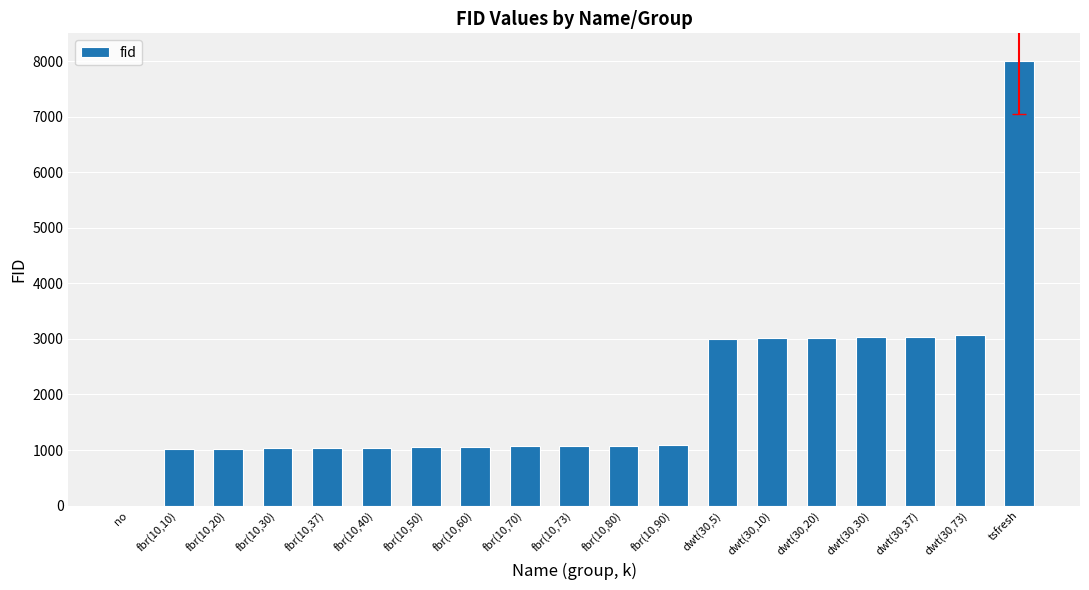

Does the chart contain stacked bars?

No